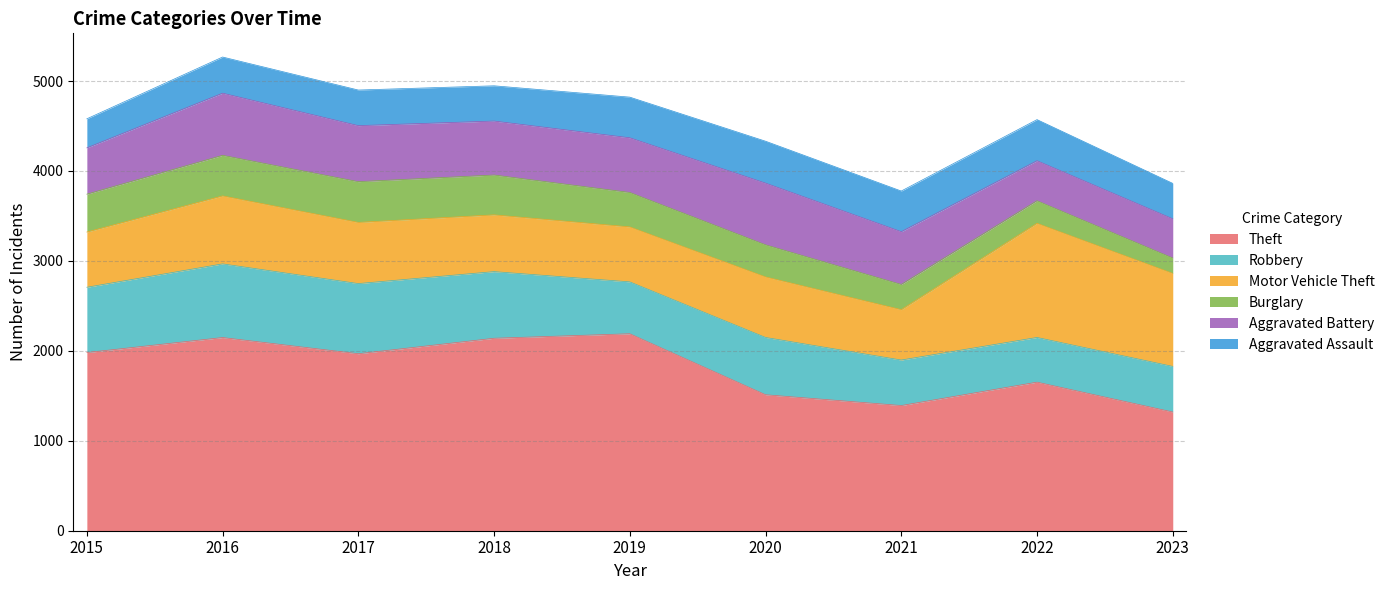

Does the chart display data point markers on the line(s)?

No